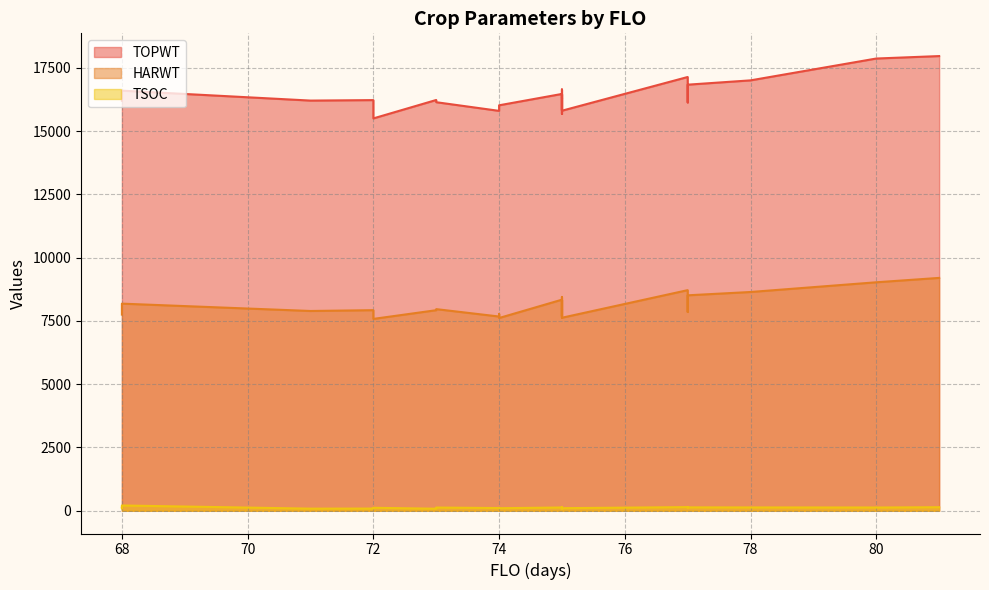

True or false: HARWT has more than 0 points higher than both neighbors.

True